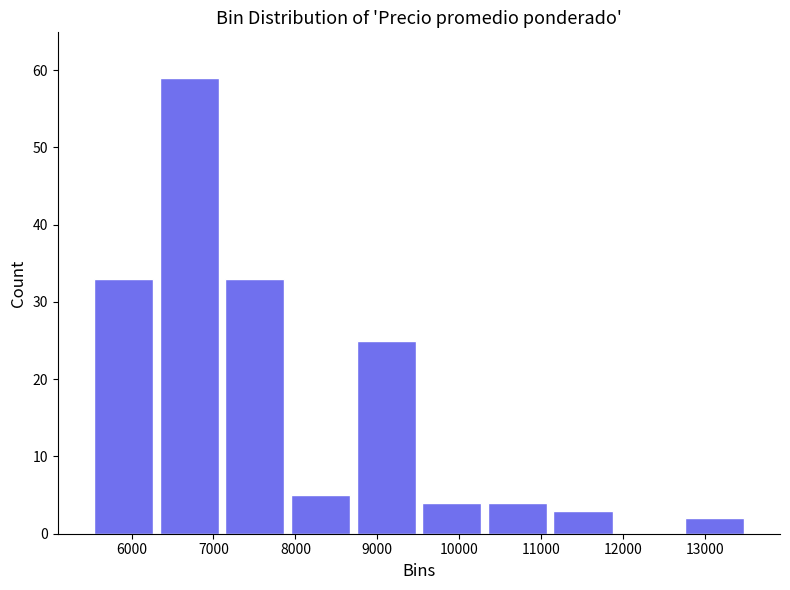

Which range on the x-axis has the tallest bar?

6300 to 7100